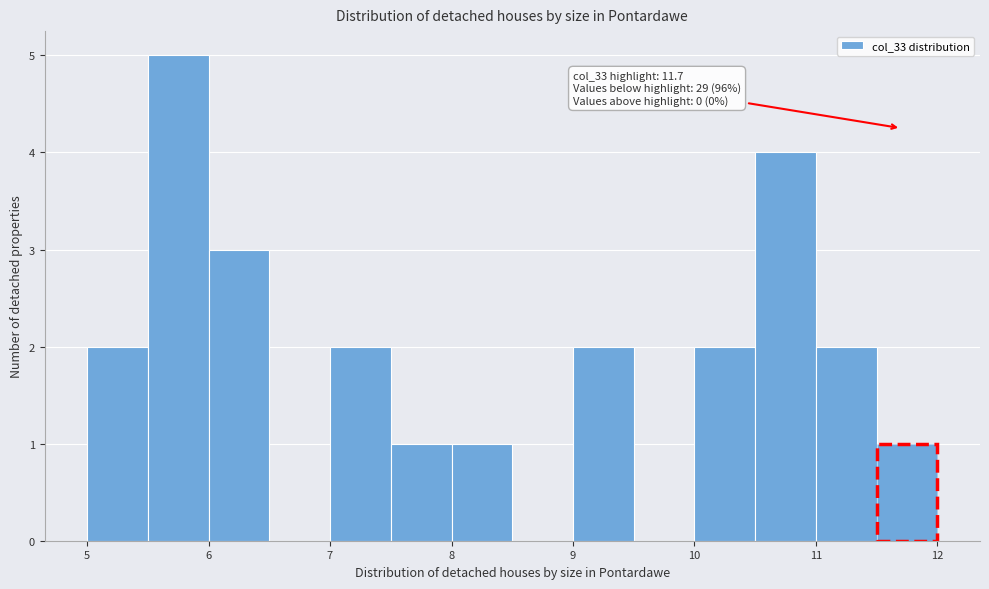

Which range on the x-axis has the tallest bar?

5.5 to 6.0